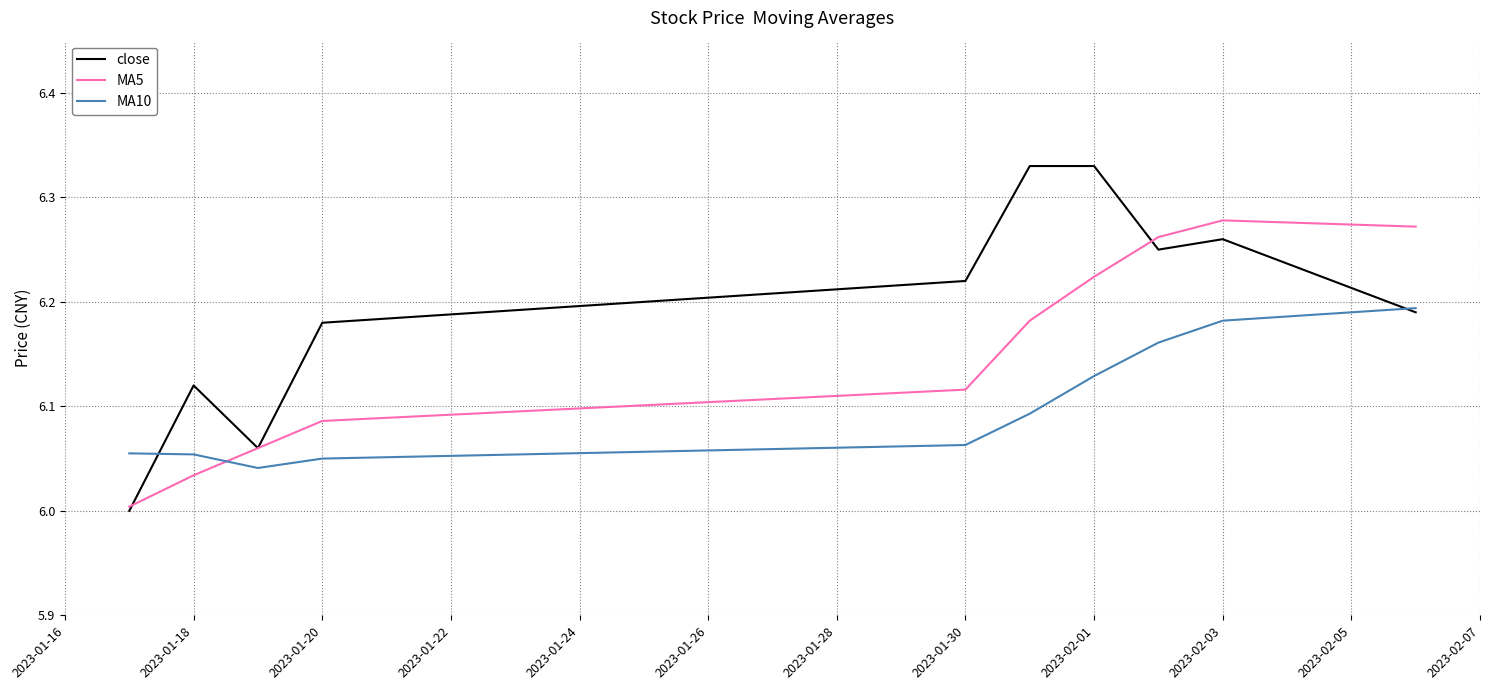

What is the sum of all MA10 values?

61.0